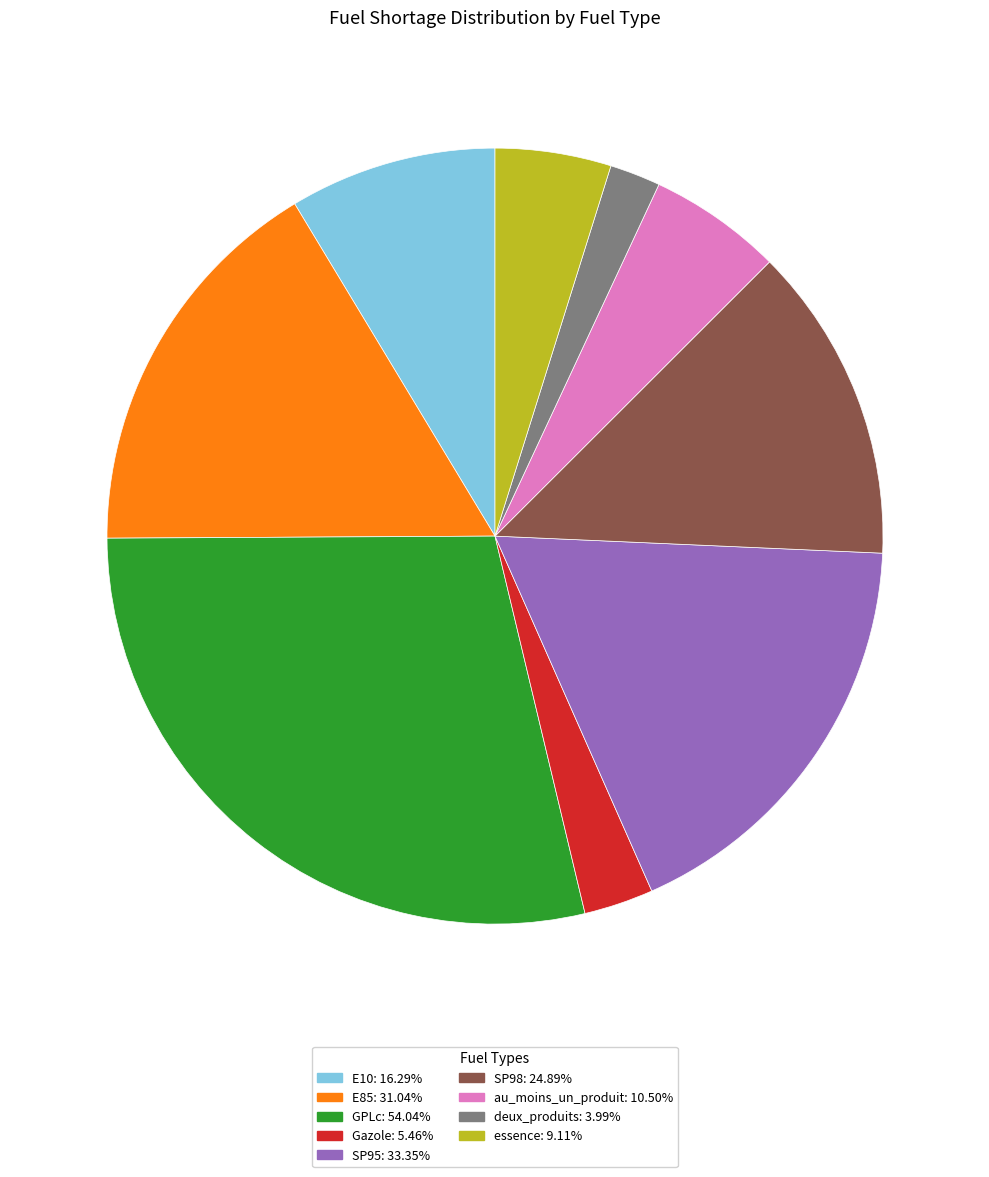

Which slice is the smallest?

deux_produits